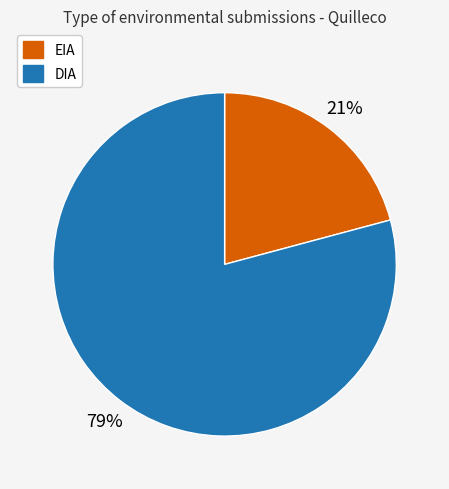

How many segments does this pie chart have?

2